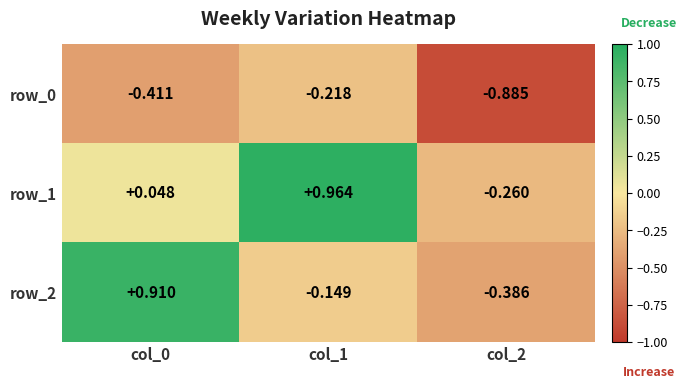

What is the total value across all series at col_2?

-1.5